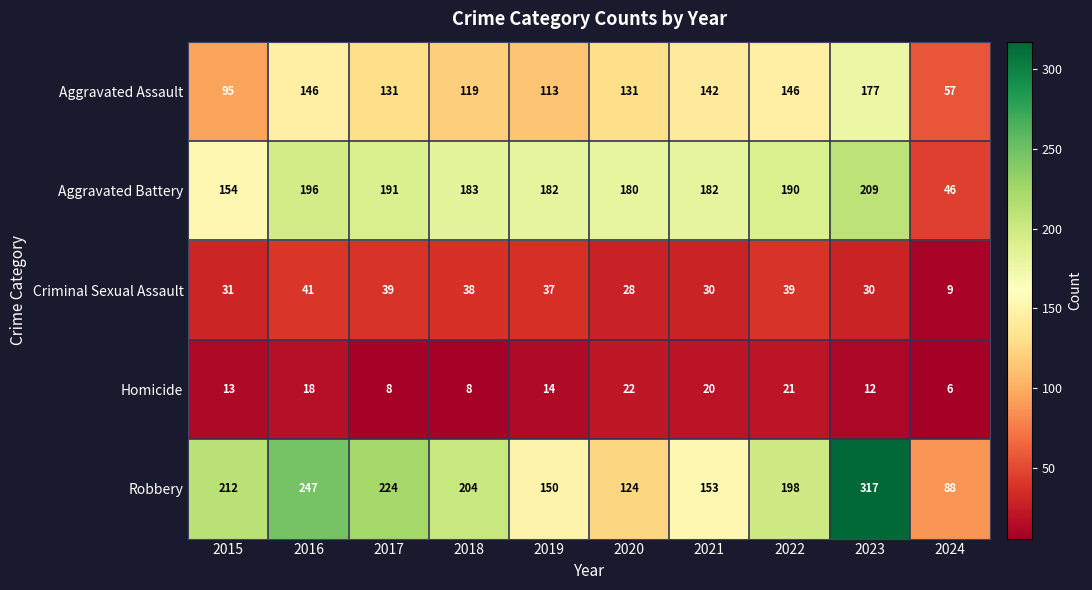

At how many categories does at least one series exceed 124?

9